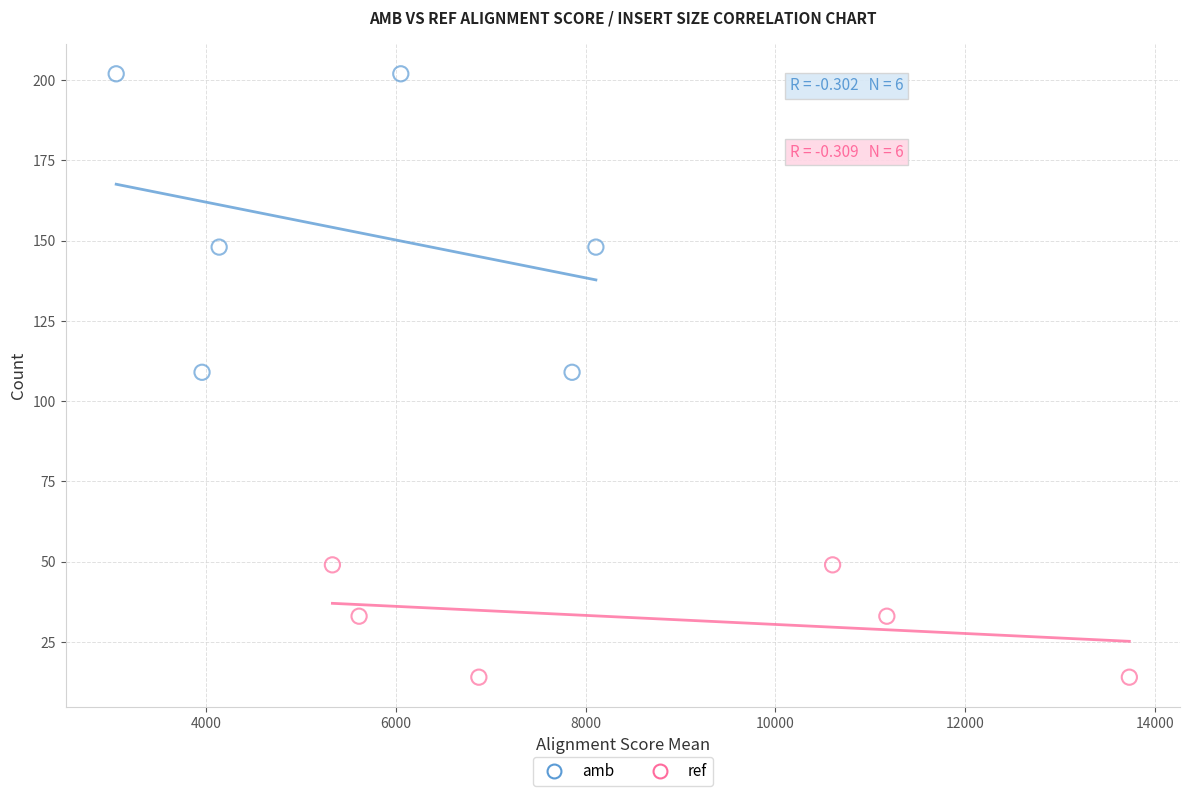

Which series has the largest Y range (max minus min)?

amb